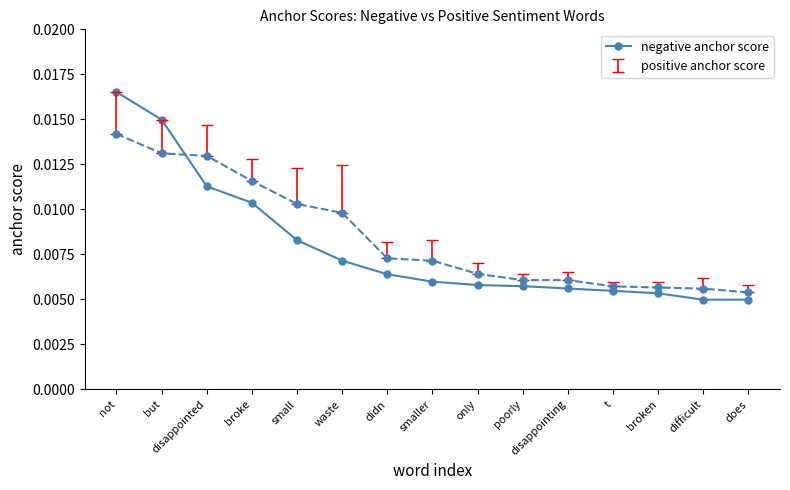

List the labels in order of value, smallest first.

difficult, does, broken, t, disappointing, poorly, only, smaller, didn, waste, small, broke, disappointed, but, not